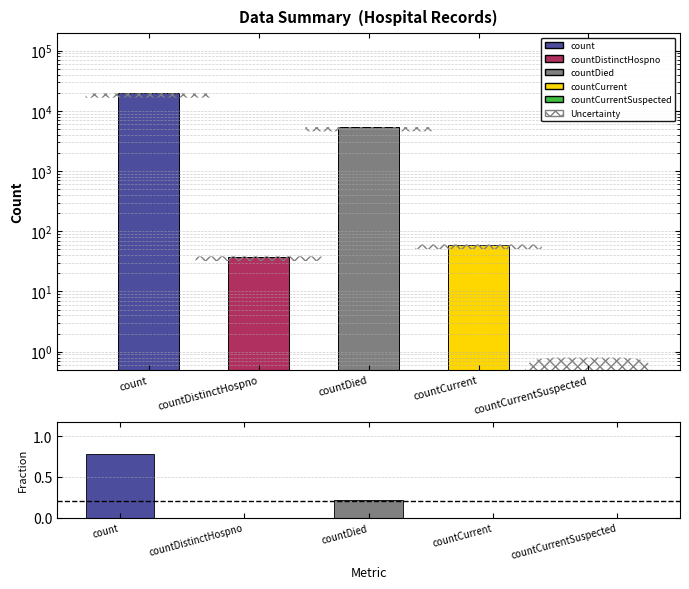

Where is values nearest to the value 9710?

countDied